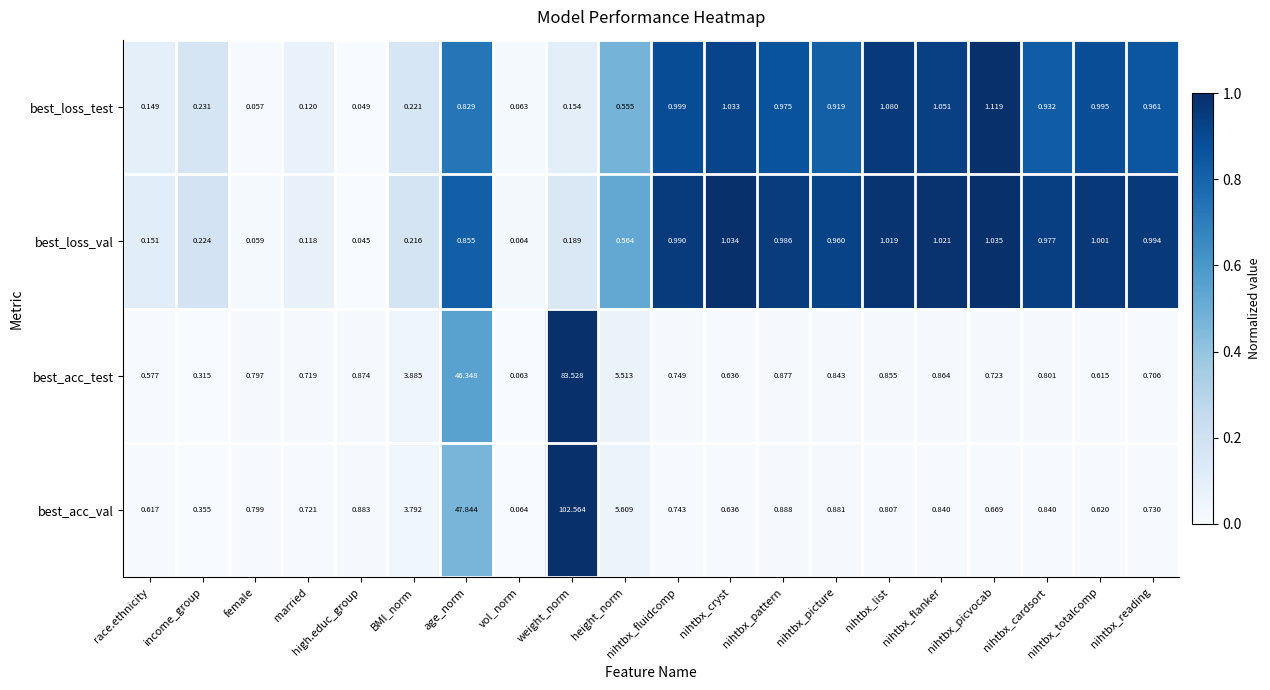

Where is best_loss_val nearest to the value 0?

high.educ_group